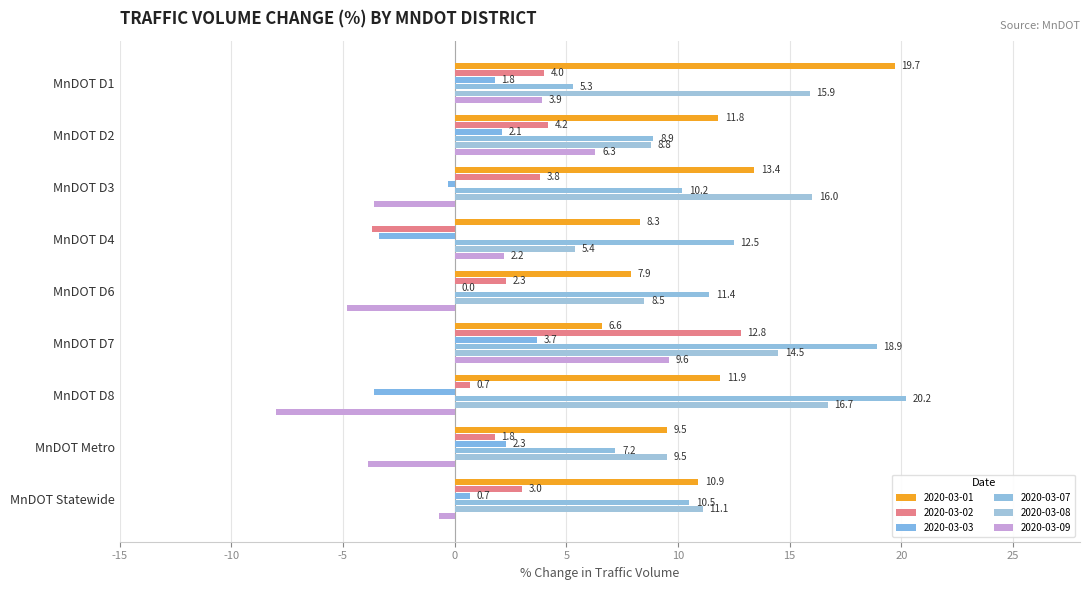

How many series are shown in this chart?

6